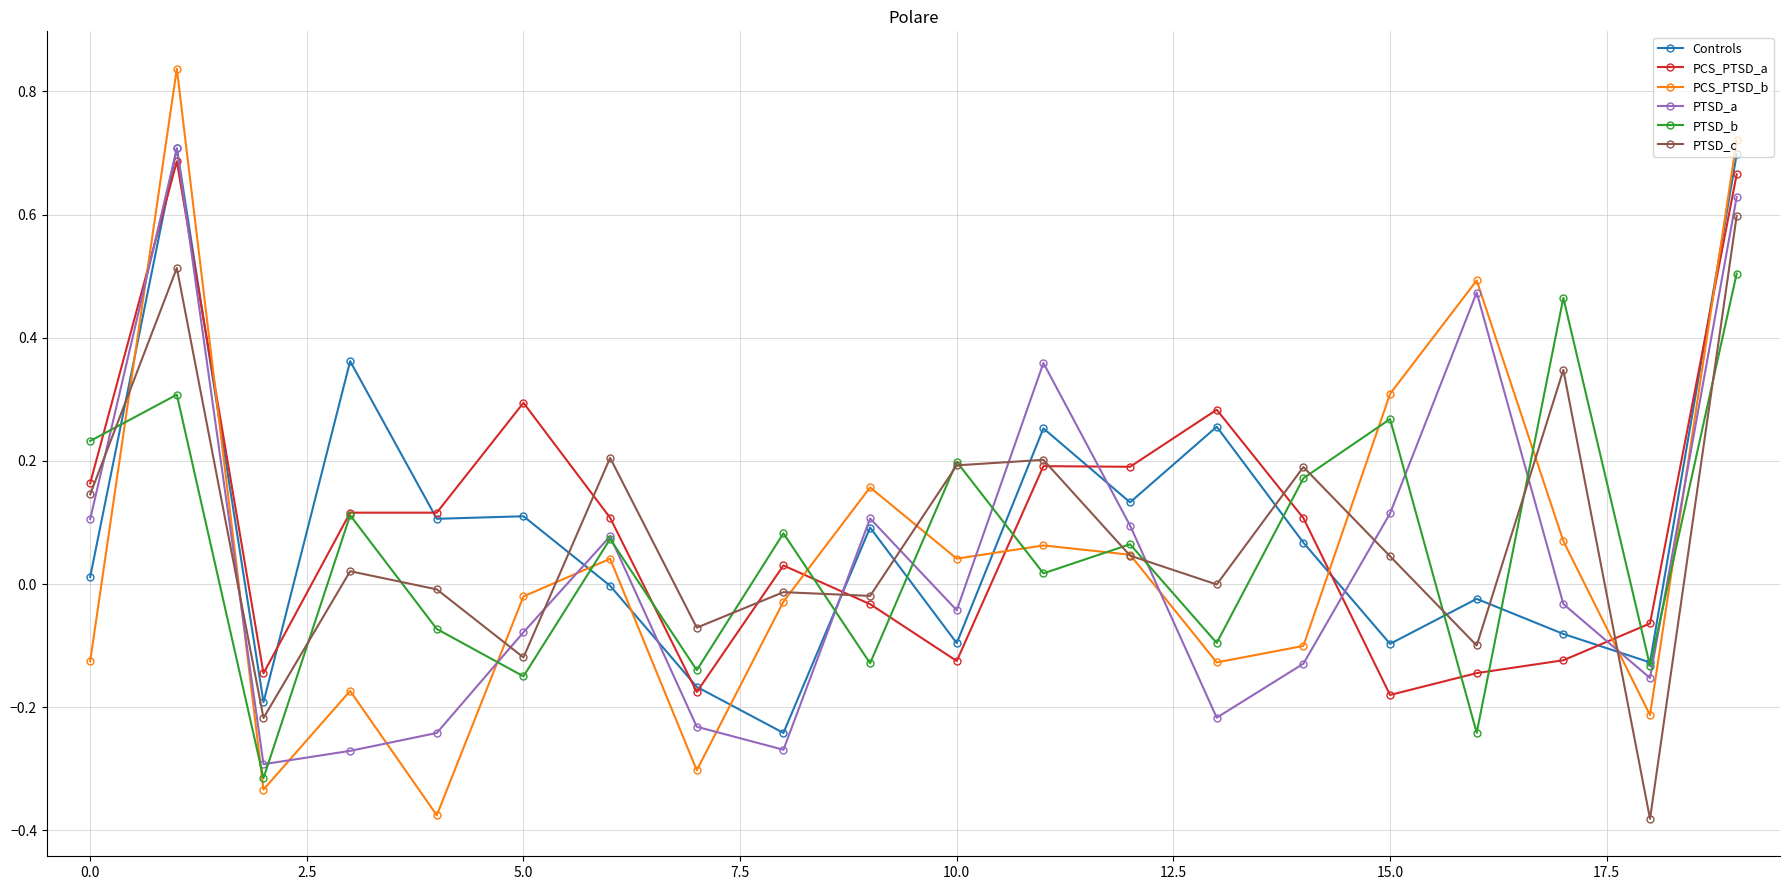

Rank the series by their average value, from lowest to highest.

PTSD_a, PCS_PTSD_b, PTSD_b, PTSD_c, Controls, PCS_PTSD_a